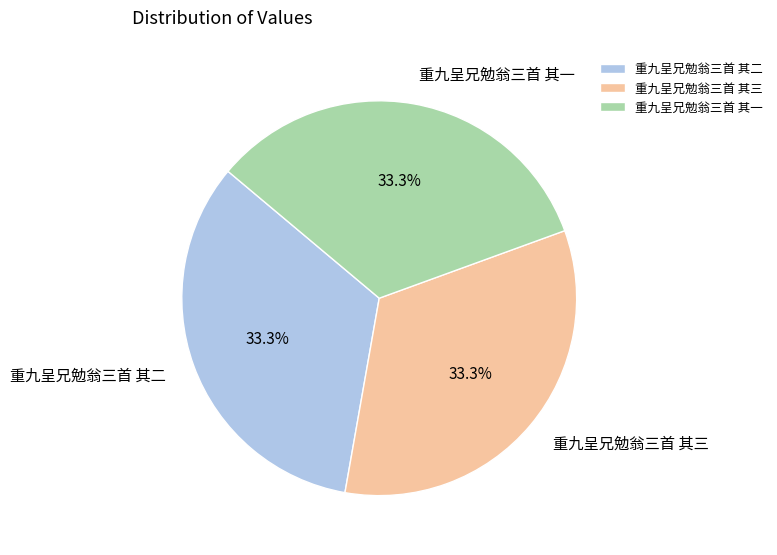

To the nearest percent, what is the combined percentage of 重九呈兄勉翁三首 其三 and 重九呈兄勉翁三首 其一?

67%